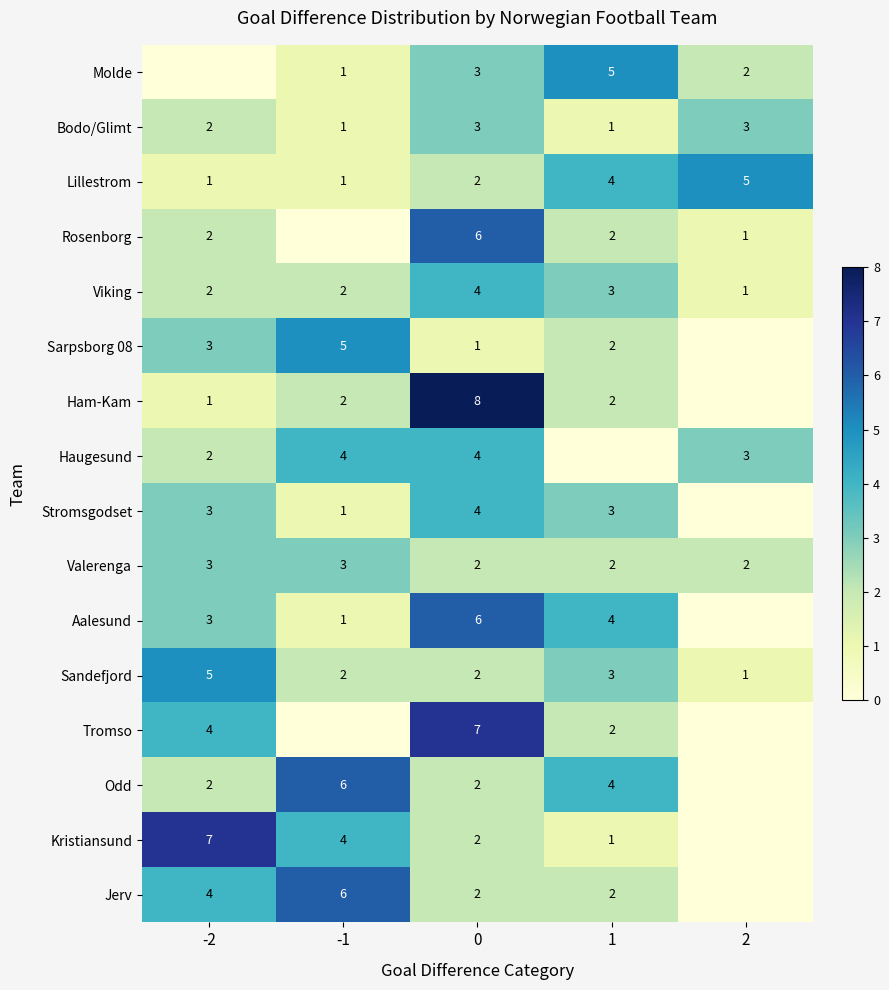

What is the sum of the Aalesund values at -1 and 1?

5